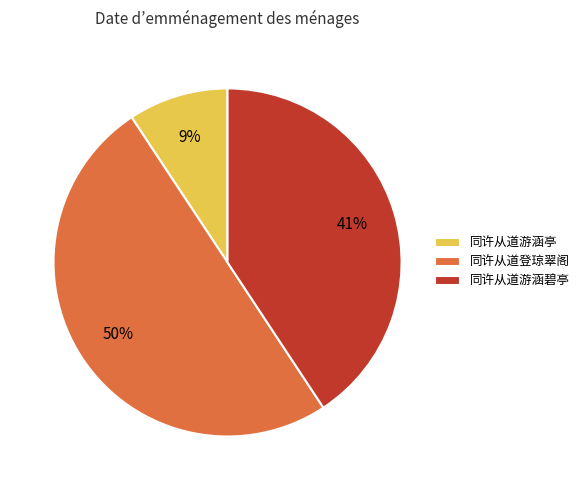

Does 同许从道游涵碧亭 represent more than half of the total?

No